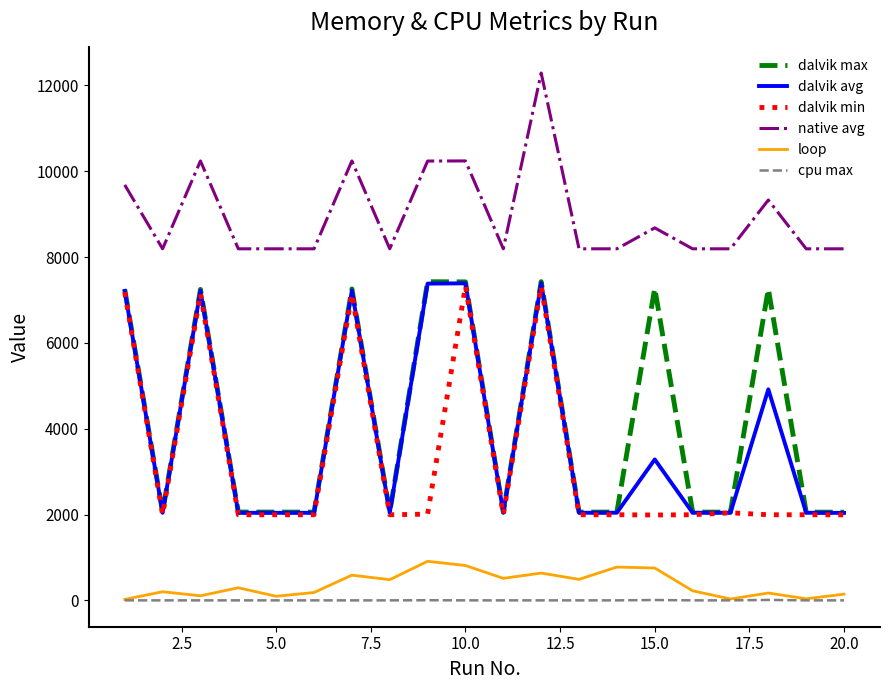

Does the chart have visible grid lines?

No